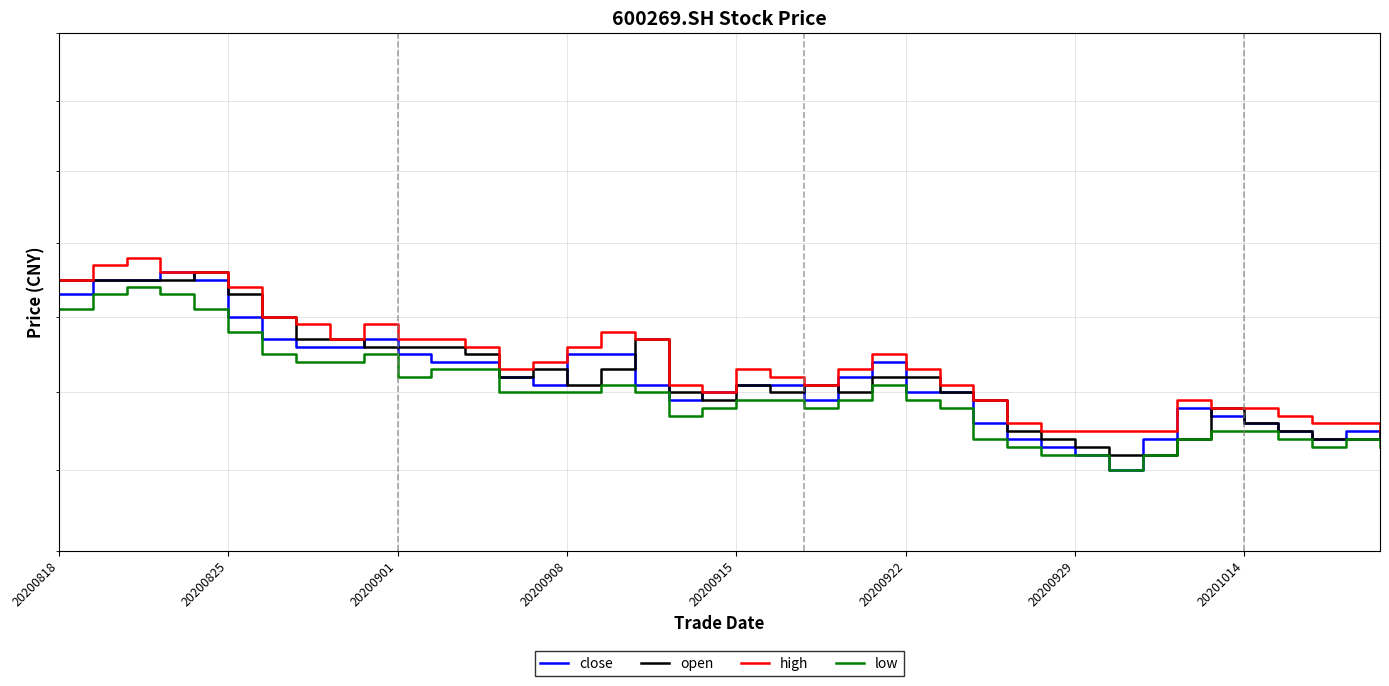

Is it true that open equals 3.5 at 18?

True